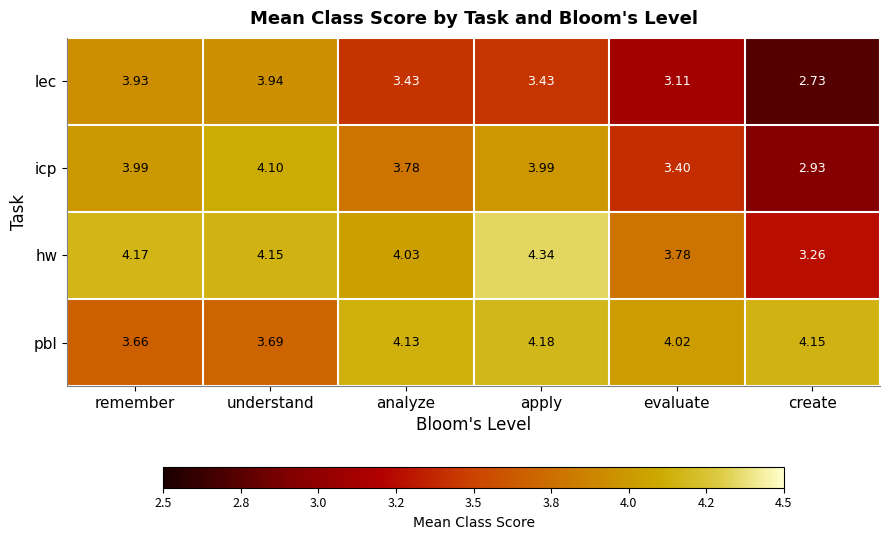

Which series changed the most between understand and analyze?

lec